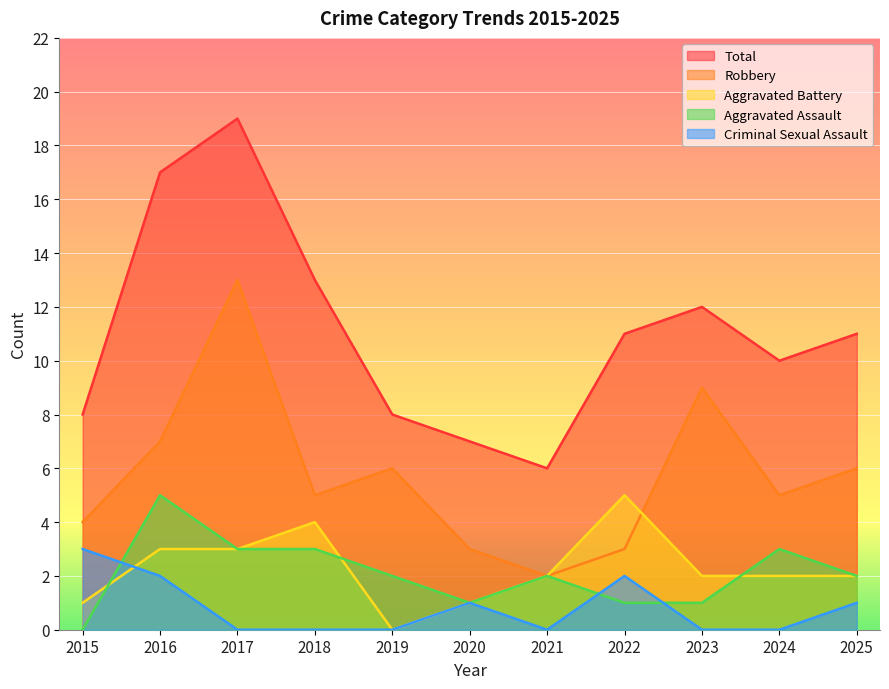

Reading left to right, extract all data points from this chart.

Aggravated Assault: 2015=0	2016=5	2017=3	2018=3	2019=2	2020=1	2021=2	2022=1	2023=1	2024=3	2025=2
Aggravated Battery: 2015=1	2016=3	2017=3	2018=4	2019=0	2020=1	2021=2	2022=5	2023=2	2024=2	2025=2
Criminal Sexual Assault: 2015=3	2016=2	2017=0	2018=0	2019=0	2020=1	2021=0	2022=2	2023=0	2024=0	2025=1
Robbery: 2015=4	2016=7	2017=13	2018=5	2019=6	2020=3	2021=2	2022=3	2023=9	2024=5	2025=6
Total: 2015=8	2016=17	2017=19	2018=13	2019=8	2020=7	2021=6	2022=11	2023=12	2024=10	2025=11